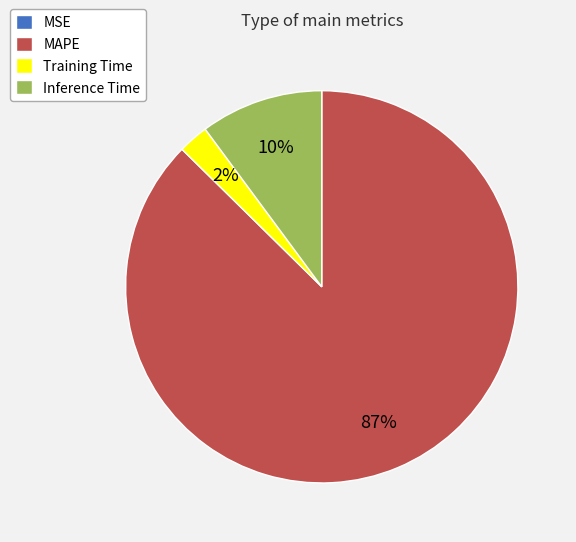

What is the largest slice in the pie chart?

MAPE